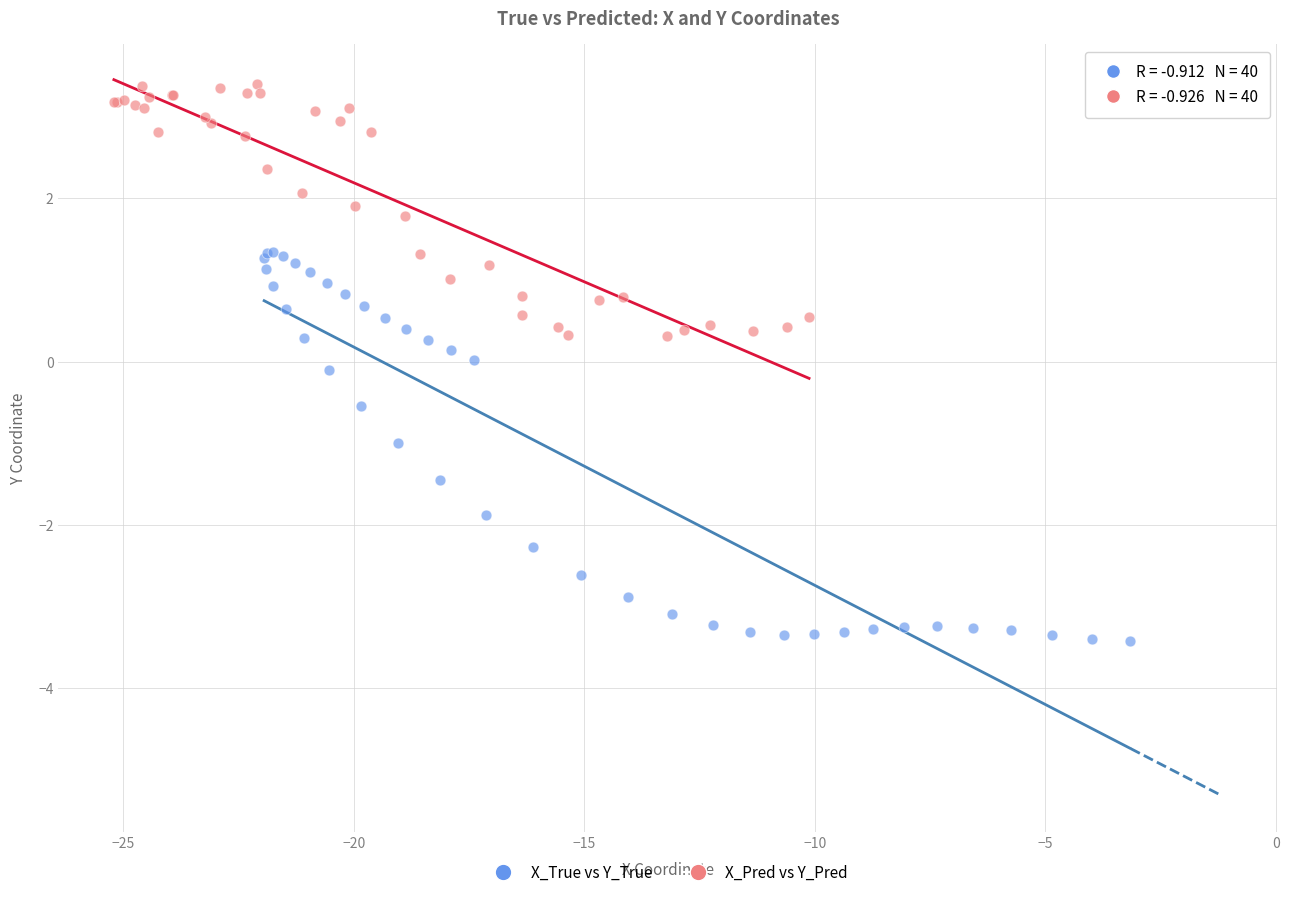

Which series has the largest Y range (max minus min)?

X_True vs Y_True